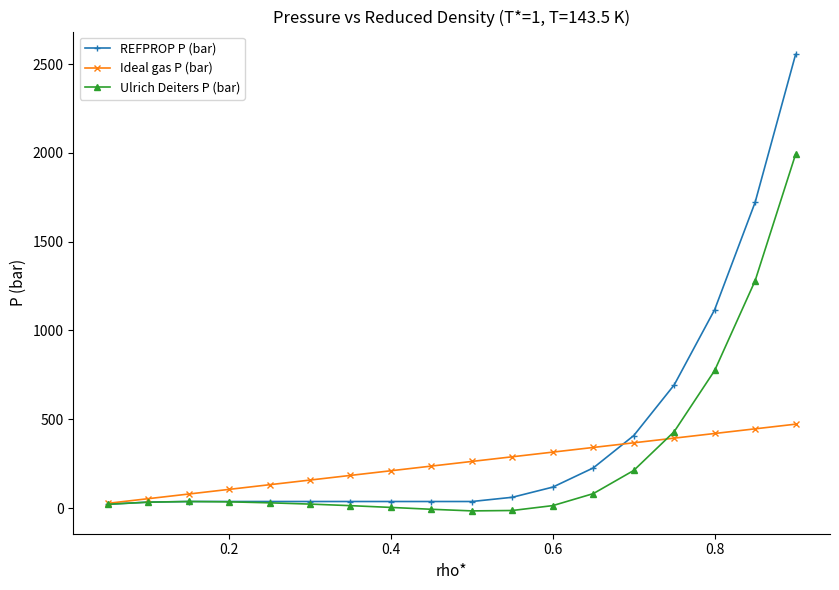

What is the sum of all Ulrich Deiters P (bar) values?

4939.0